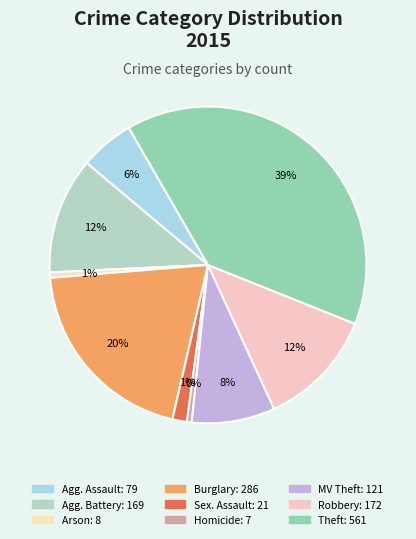

What is the smallest slice in the pie chart?

Homicide